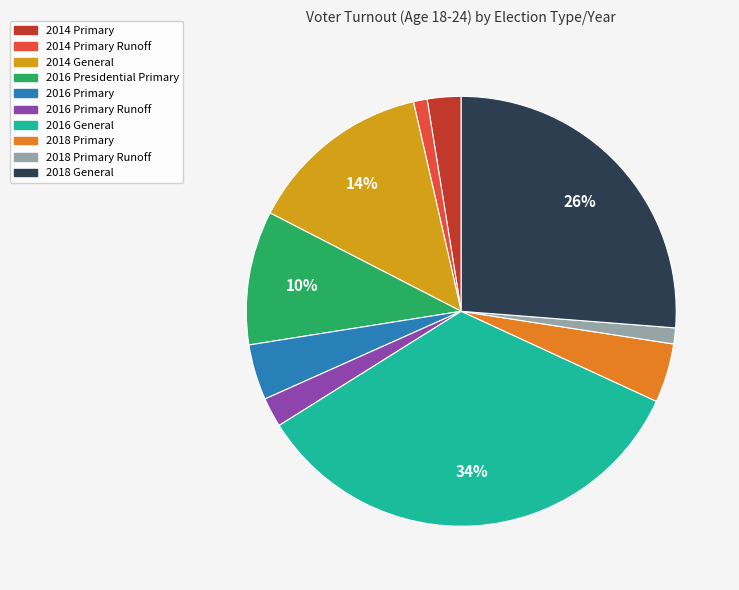

To the nearest percent, what is the difference between the largest and smallest slice percentages?

33%